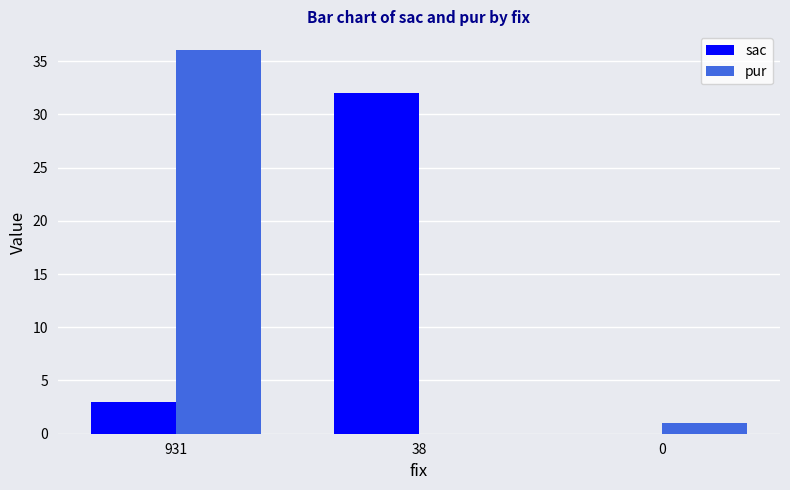

Reading right to left, what are all the values shown in this chart?

sac: 0	32	3
pur: 1	0	36